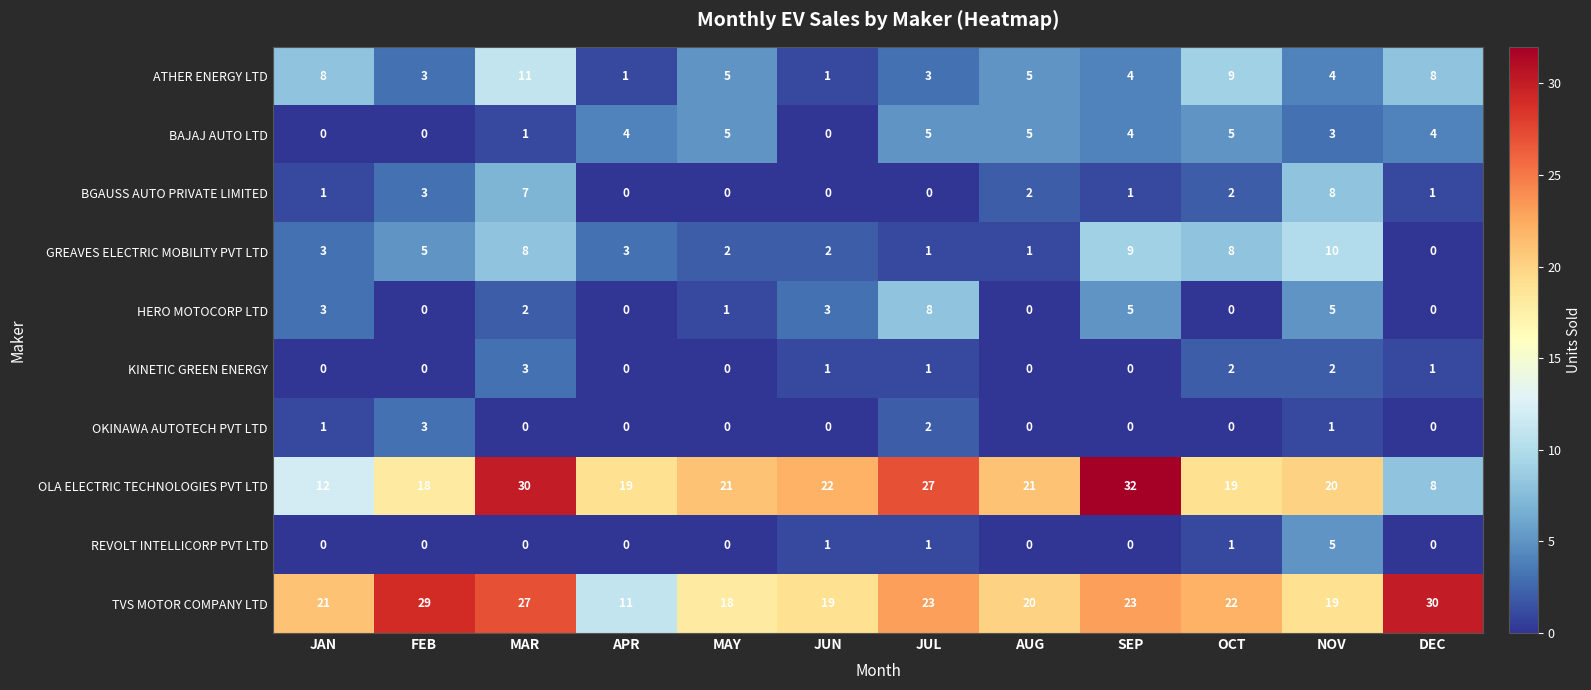

What is the sum of all GREAVES ELECTRIC MOBILITY PVT LTD values?

52